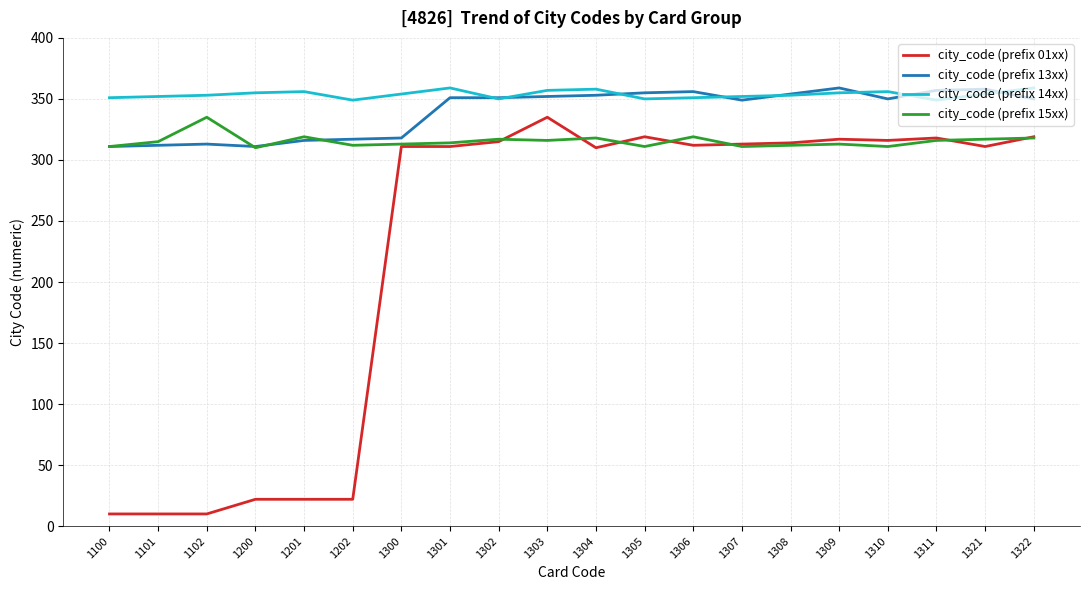

What is the total value across all series at 1308?

1333